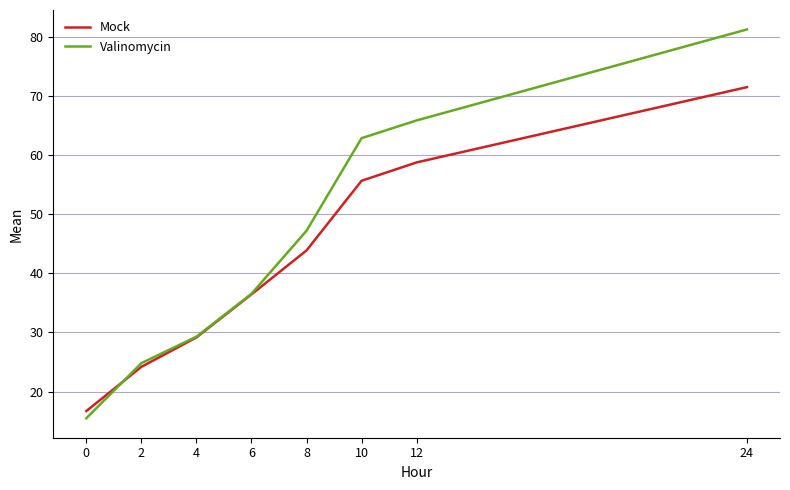

What is the lowest value of the Mock series?

16.7